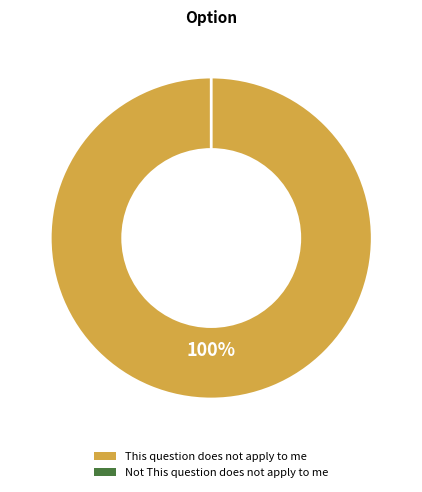

Does any single category account for the majority?

Yes